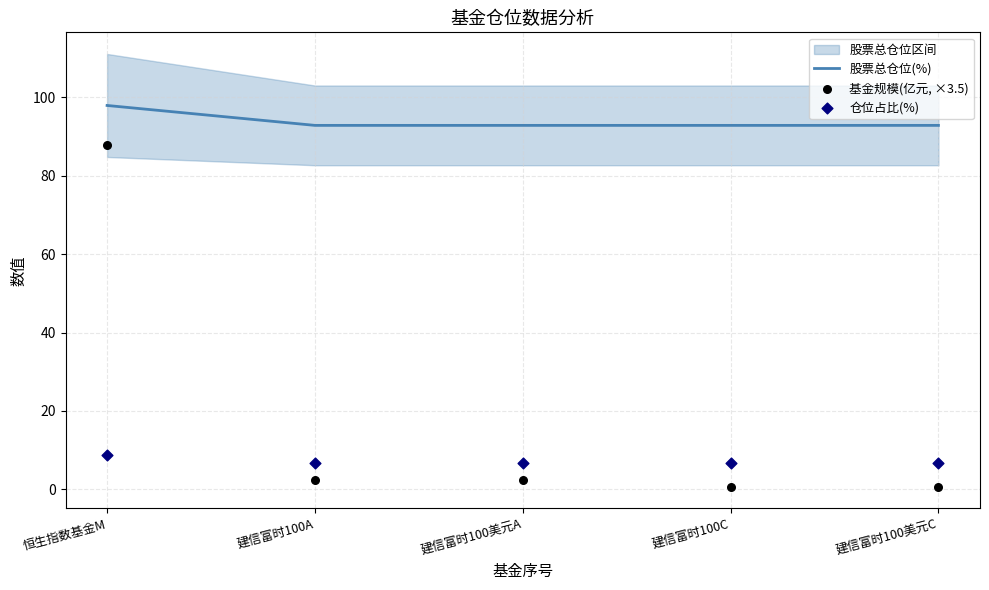

Is the value of 基金规模(亿元, ×3.5) at 建信富时100美元C greater than the value of 股票总仓位(%) at 建信富时100美元C?

No